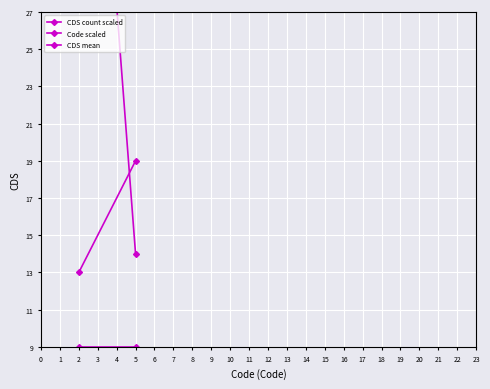

Which series has the largest total across all categories?

CDS count scaled